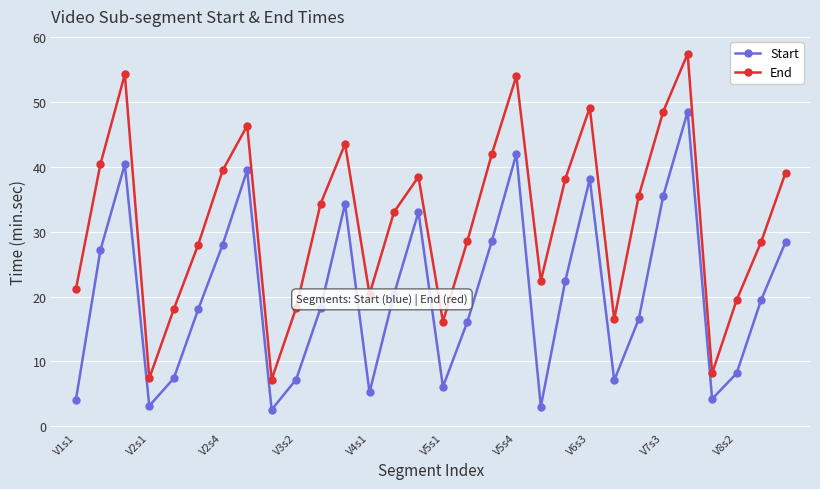

Does the chart have visible grid lines?

Yes